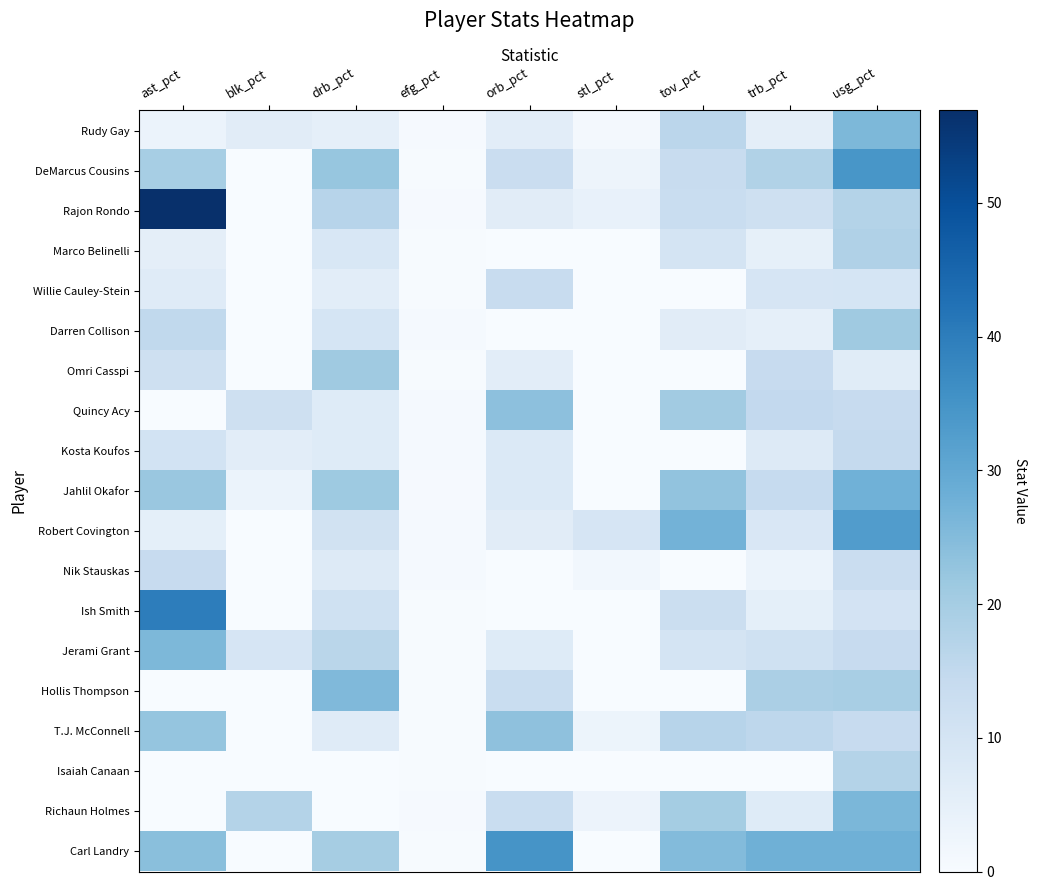

Reading left to right, transcribe all the data shown in this chart.

Rudy Gay: ast_pct=3.5	blk_pct=6.3	drb_pct=5.0	efg_pct=0.5	orb_pct=5.8	stl_pct=1.2	tov_pct=16.1	trb_pct=5.4	usg_pct=26.0
DeMarcus Cousins: ast_pct=19.7	blk_pct=0.0	drb_pct=22.4	efg_pct=0.4	orb_pct=12.9	stl_pct=2.8	tov_pct=13.6	trb_pct=18.0	usg_pct=34.4
Rajon Rondo: ast_pct=56.9	blk_pct=0.0	drb_pct=16.8	efg_pct=0.5	orb_pct=6.4	stl_pct=4.1	tov_pct=13.3	trb_pct=12.0	usg_pct=17.5
Marco Belinelli: ast_pct=5.4	blk_pct=0.0	drb_pct=8.7	efg_pct=0.3	orb_pct=0.0	stl_pct=0.0	tov_pct=10.0	trb_pct=4.7	usg_pct=18.2
Willie Cauley-Stein: ast_pct=6.8	blk_pct=0.0	drb_pct=5.9	efg_pct=0.3	orb_pct=13.6	stl_pct=0.0	tov_pct=0.0	trb_pct=9.5	usg_pct=9.6
Darren Collison: ast_pct=14.9	blk_pct=0.0	drb_pct=9.6	efg_pct=0.8	orb_pct=0.0	stl_pct=0.0	tov_pct=6.4	trb_pct=5.1	usg_pct=20.9
Omri Casspi: ast_pct=11.8	blk_pct=0.0	drb_pct=20.9	efg_pct=0.3	orb_pct=6.0	stl_pct=0.0	tov_pct=0.0	trb_pct=13.9	usg_pct=6.5
Quincy Acy: ast_pct=0.0	blk_pct=11.6	drb_pct=6.9	efg_pct=0.7	orb_pct=23.7	stl_pct=0.0	tov_pct=20.5	trb_pct=14.7	usg_pct=14.0
Kosta Koufos: ast_pct=10.5	blk_pct=5.8	drb_pct=6.9	efg_pct=0.8	orb_pct=7.9	stl_pct=0.0	tov_pct=0.0	trb_pct=7.4	usg_pct=14.4
Jahlil Okafor: ast_pct=21.9	blk_pct=3.5	drb_pct=21.2	efg_pct=0.6	orb_pct=7.9	stl_pct=0.0	tov_pct=22.9	trb_pct=14.1	usg_pct=27.7
Robert Covington: ast_pct=5.2	blk_pct=0.0	drb_pct=11.0	efg_pct=0.8	orb_pct=6.4	stl_pct=9.4	tov_pct=27.3	trb_pct=8.5	usg_pct=32.7
Nik Stauskas: ast_pct=13.9	blk_pct=0.0	drb_pct=7.4	efg_pct=0.8	orb_pct=0.0	stl_pct=1.6	tov_pct=0.0	trb_pct=3.5	usg_pct=13.0
Ish Smith: ast_pct=39.9	blk_pct=0.0	drb_pct=11.4	efg_pct=0.3	orb_pct=0.0	stl_pct=0.0	tov_pct=12.7	trb_pct=5.3	usg_pct=10.4
Jerami Grant: ast_pct=25.9	blk_pct=9.4	drb_pct=16.3	efg_pct=0.3	orb_pct=7.1	stl_pct=0.0	tov_pct=10.1	trb_pct=11.4	usg_pct=14.0
Hollis Thompson: ast_pct=0.0	blk_pct=0.0	drb_pct=25.4	efg_pct=0.3	orb_pct=13.3	stl_pct=0.0	tov_pct=0.0	trb_pct=18.9	usg_pct=19.5
T.J. McConnell: ast_pct=22.6	blk_pct=0.0	drb_pct=6.7	efg_pct=0.4	orb_pct=23.4	stl_pct=2.9	tov_pct=16.7	trb_pct=15.6	usg_pct=14.0
Isaiah Canaan: ast_pct=0.0	blk_pct=0.0	drb_pct=0.0	efg_pct=0.4	orb_pct=0.0	stl_pct=0.0	tov_pct=0.0	trb_pct=0.0	usg_pct=17.5
Richaun Holmes: ast_pct=0.0	blk_pct=17.5	drb_pct=0.0	efg_pct=0.6	orb_pct=13.2	stl_pct=3.2	tov_pct=20.2	trb_pct=7.1	usg_pct=26.2
Carl Landry: ast_pct=24.2	blk_pct=0.0	drb_pct=20.0	efg_pct=0.3	orb_pct=34.8	stl_pct=0.0	tov_pct=25.0	trb_pct=27.9	usg_pct=27.9